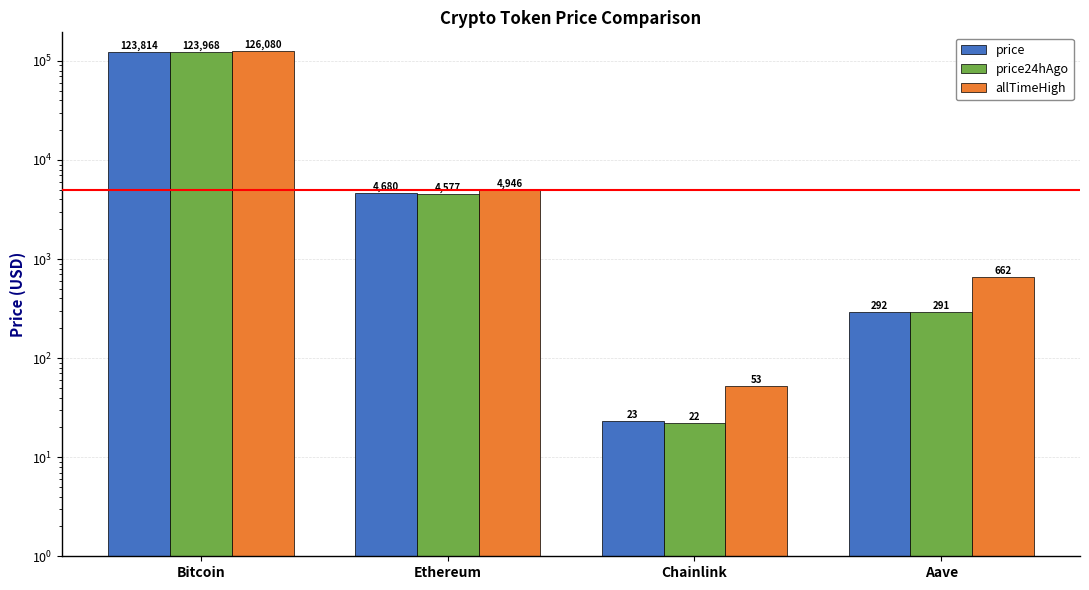

What is the sum of the allTimeHigh values at Chainlink and Aave?

714.4